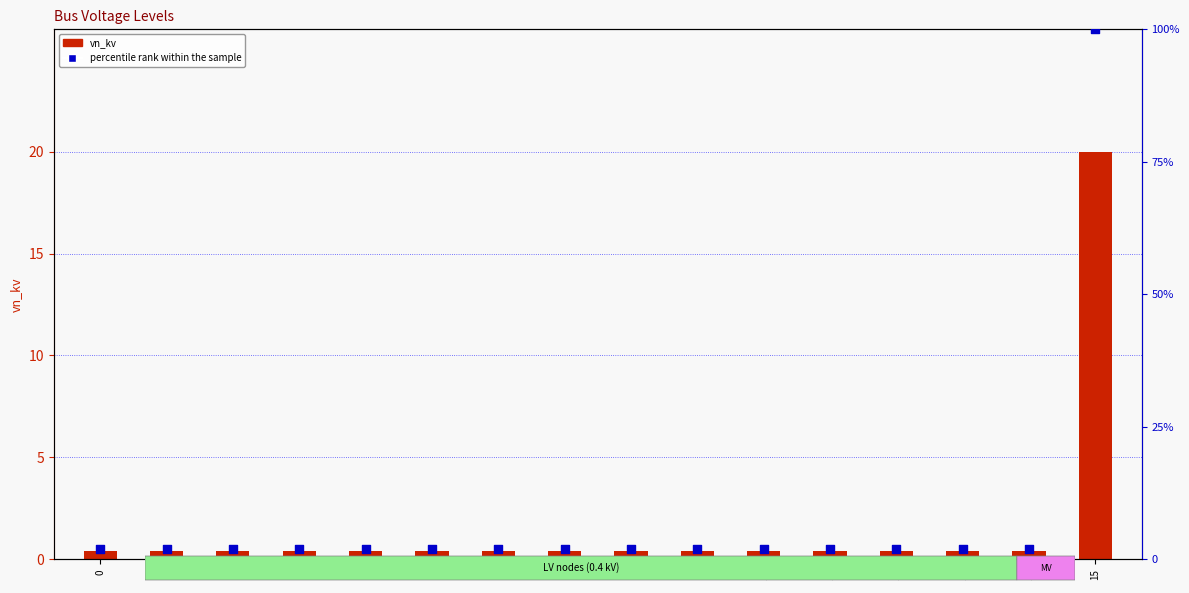

Is the value of vn_kv at 7 greater than the value of percentile rank within the sample at 1?

No